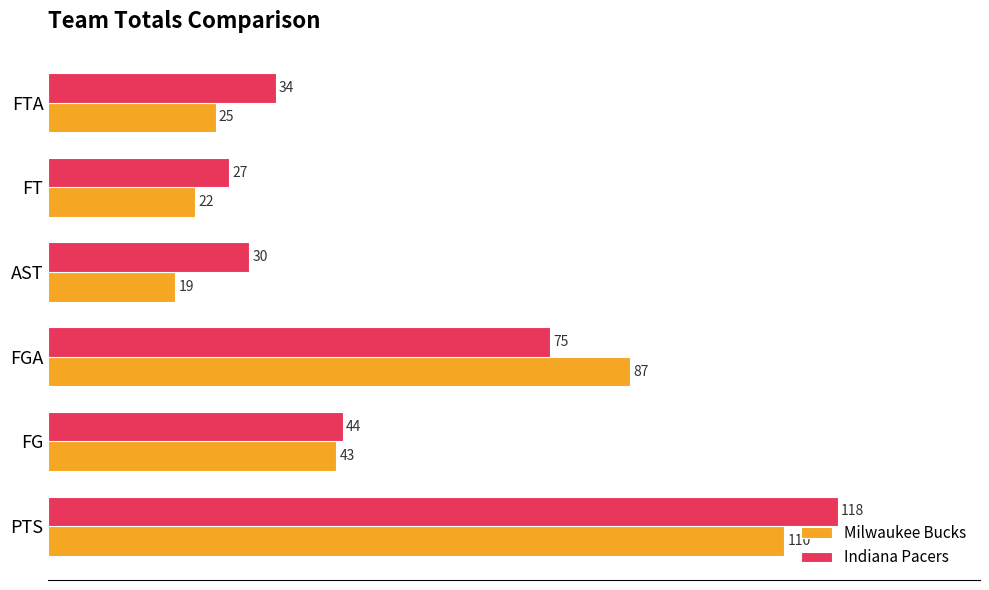

Is it true that Milwaukee Bucks equals 22 at FT?

True